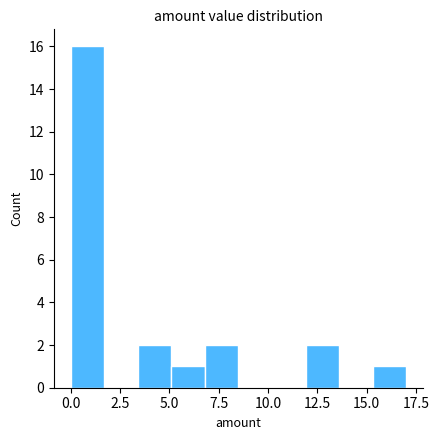

Around what value on the x-axis is the tallest bar? Give the approximate position of its centre, as read against the axis.

1.0